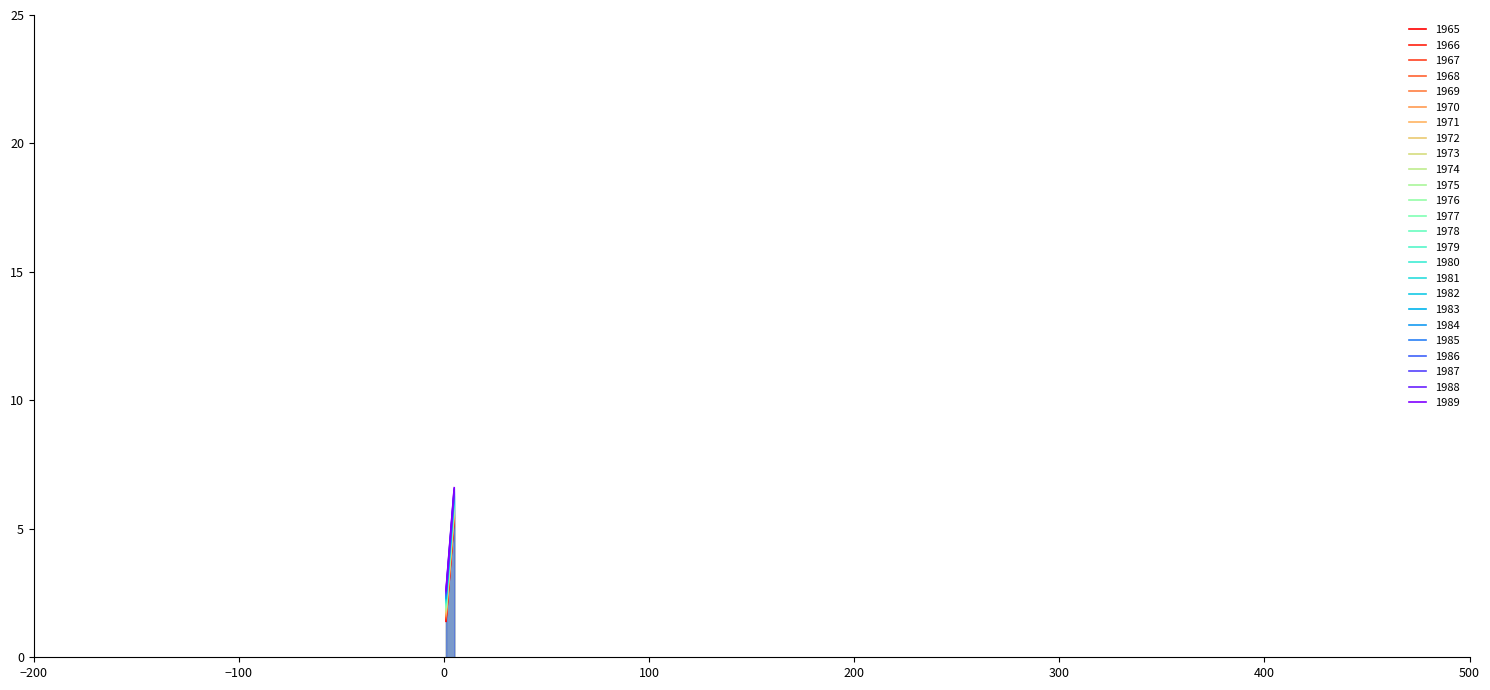

What is the difference between the maximum and minimum values?

4.0